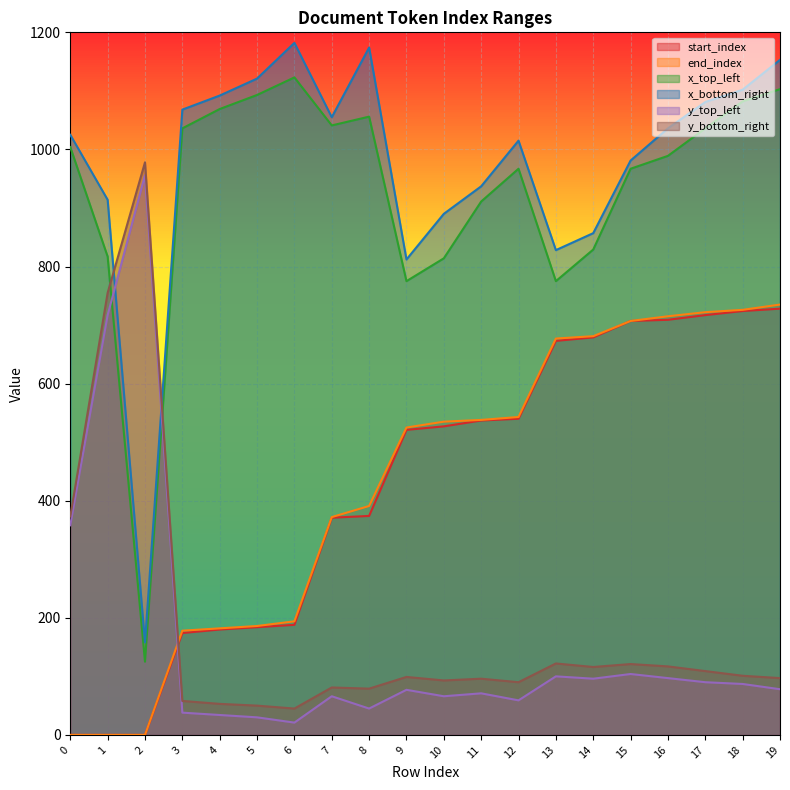

Which series has the largest total across all categories?

x_bottom_right